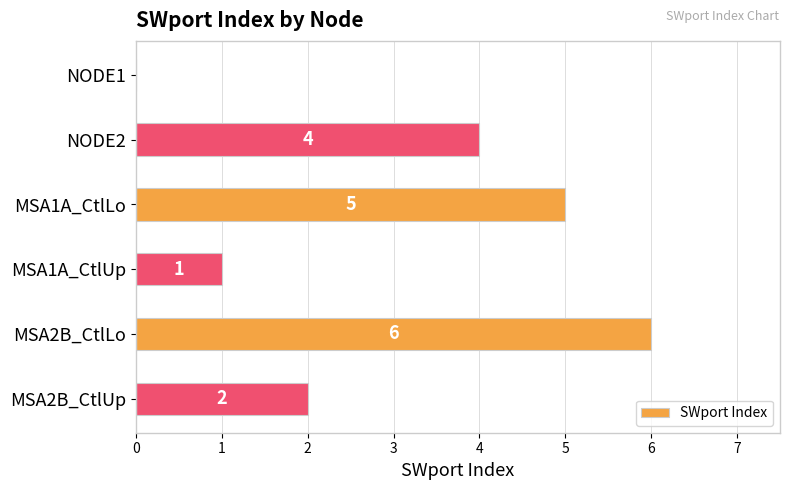

Reading top to bottom, what are all the values shown in this chart?

NODE1=0	NODE2=4	MSA1A_CtlLo=5	MSA1A_CtlUp=1	MSA2B_CtlLo=6	MSA2B_CtlUp=2